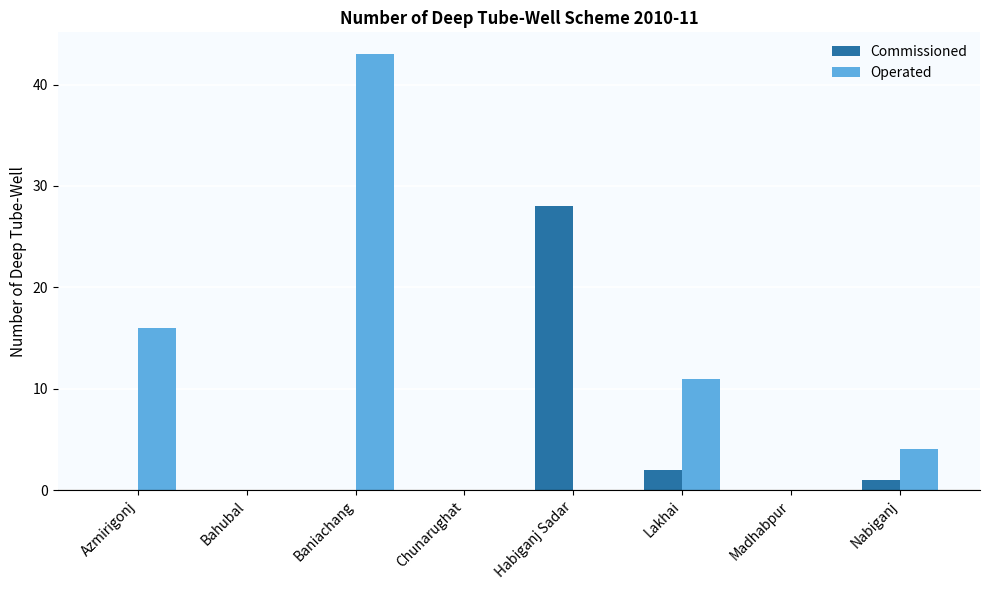

What is the sum of all Operated values?

74